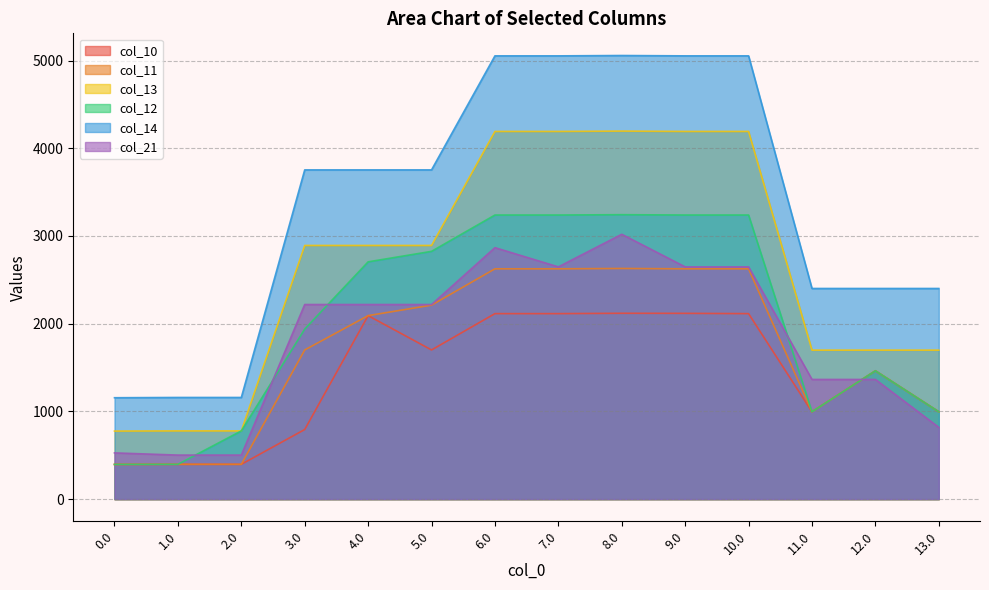

Rank the series by their maximum value, from lowest to highest.

col_10, col_11, col_21, col_12, col_13, col_14